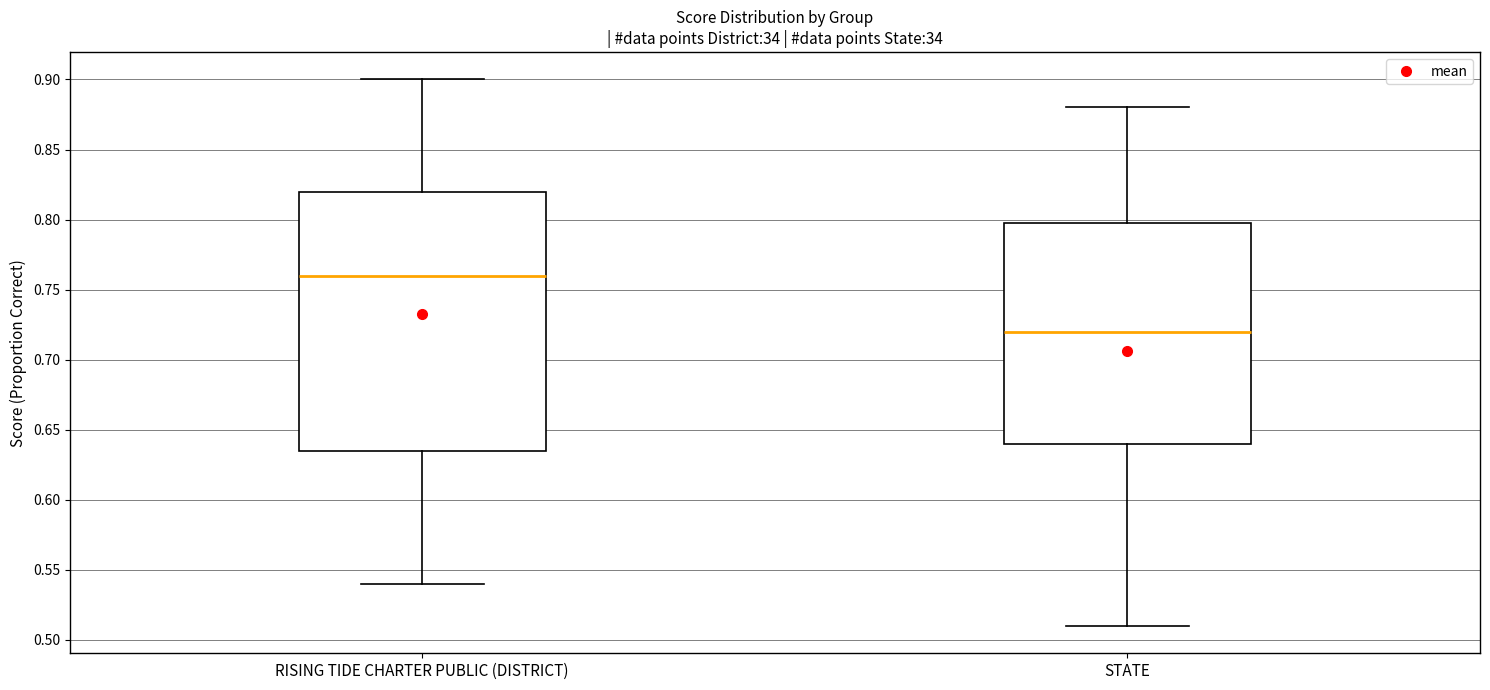

Where is the lower edge of the box for STATE on the y-axis? The values are not printed on the chart, so give them approximately, as read against the axis.

0.640